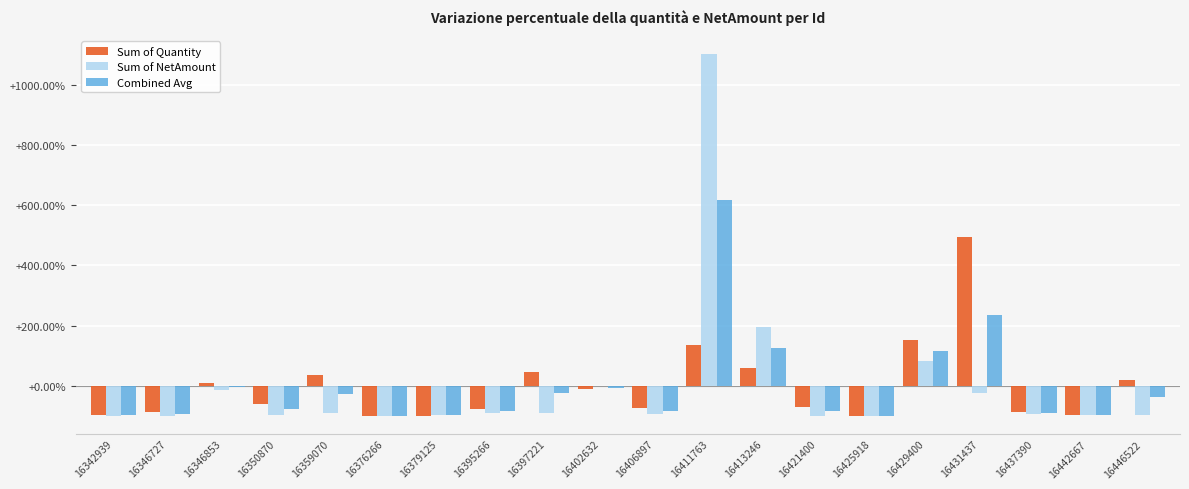

How many distinct data groups are displayed?

3